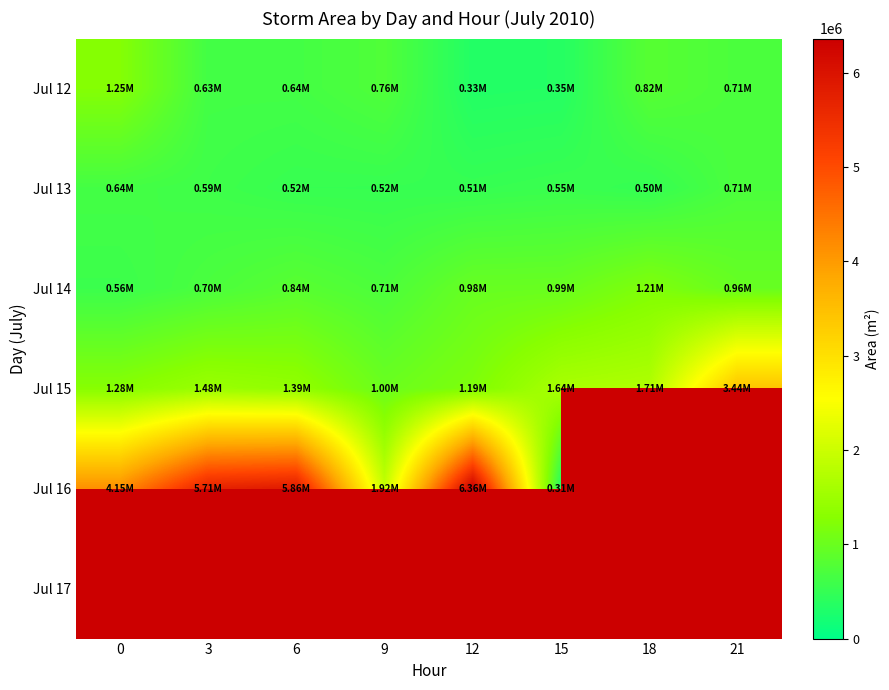

What is the difference between the maximum and minimum values in the Jul 16 series?

6053125.0